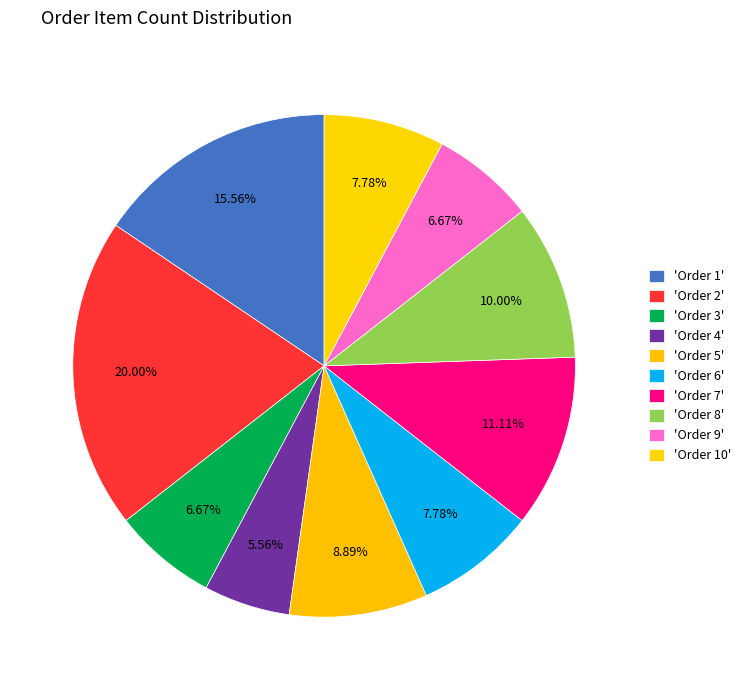

Which category has the smallest portion of the pie?

orderID=4